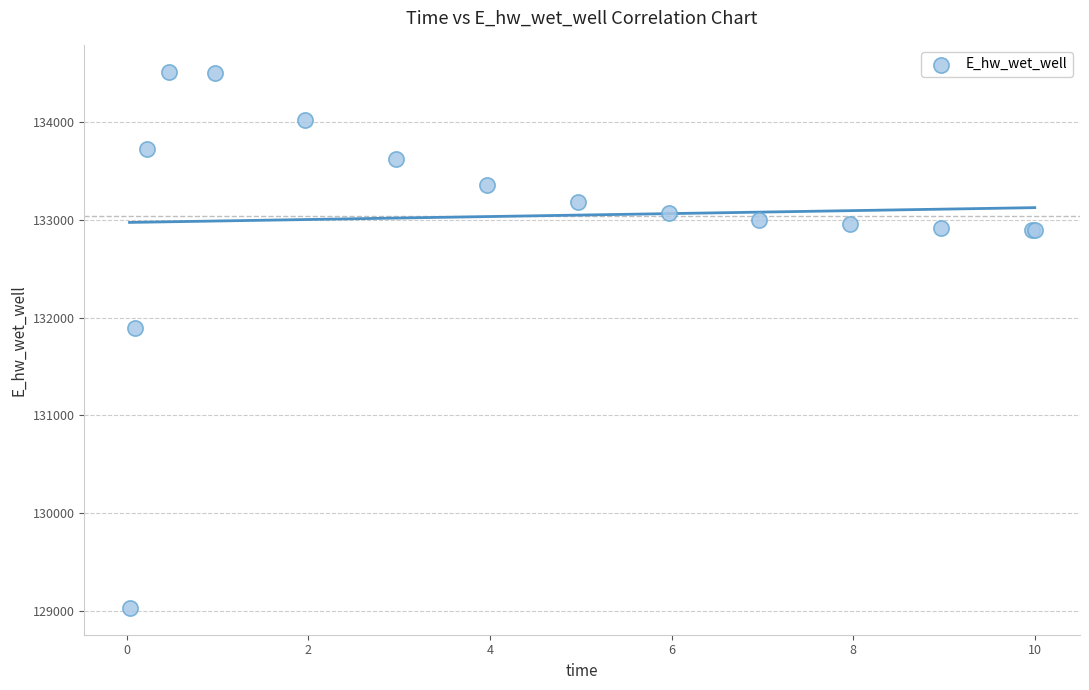

What Y value in the scatter plot is closest to 131775?

131894.3